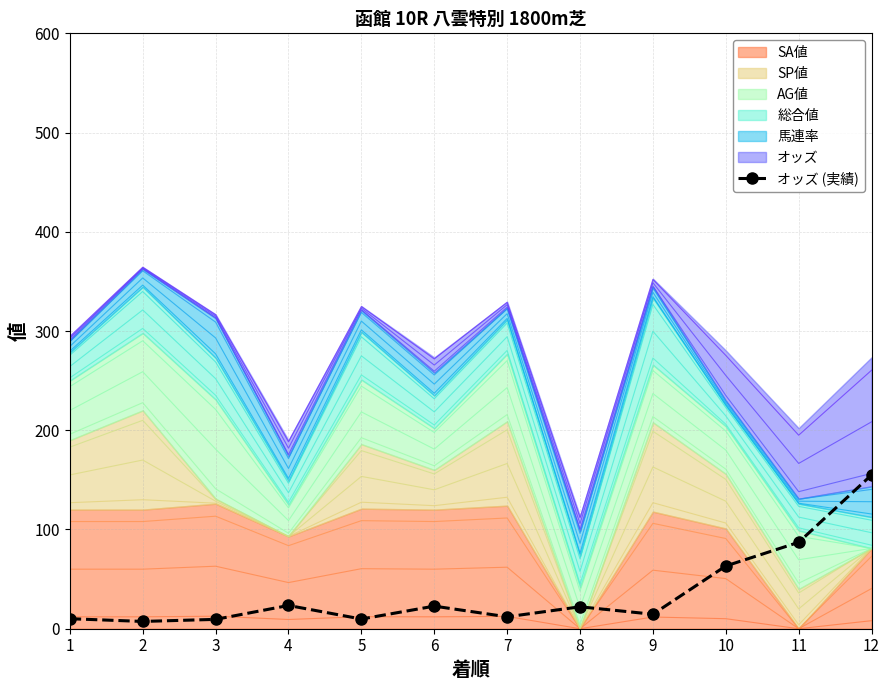

What is the ratio of the value at 7 to the value at 11?

0.1